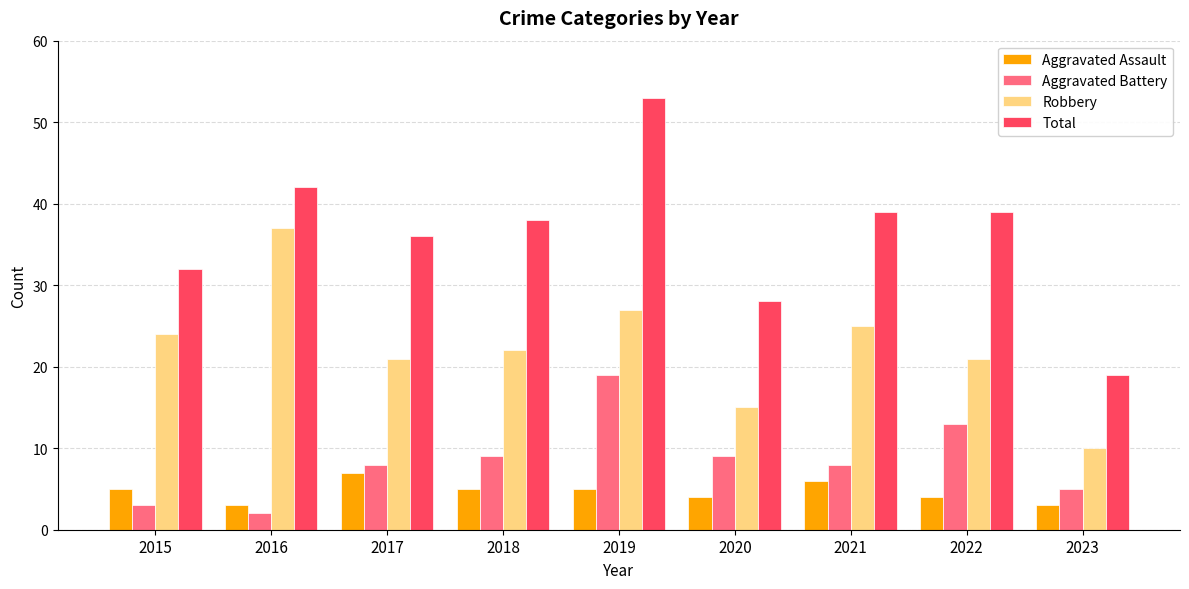

What is the sum of the Aggravated Assault values at 2015 and 2020?

9